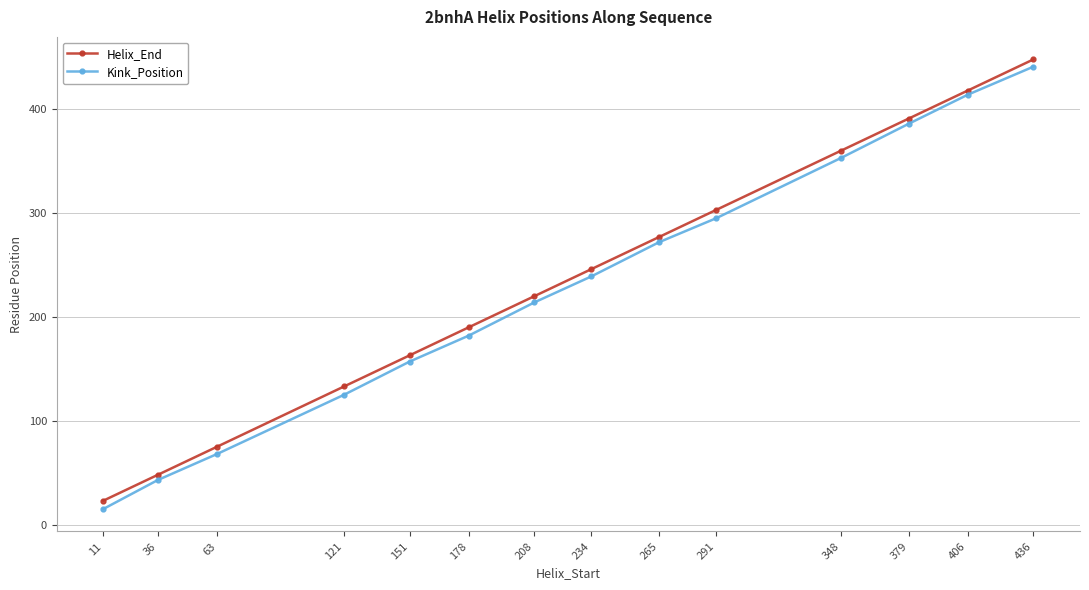

List the series in order of their peak value, highest first.

Helix_End, Kink_Position